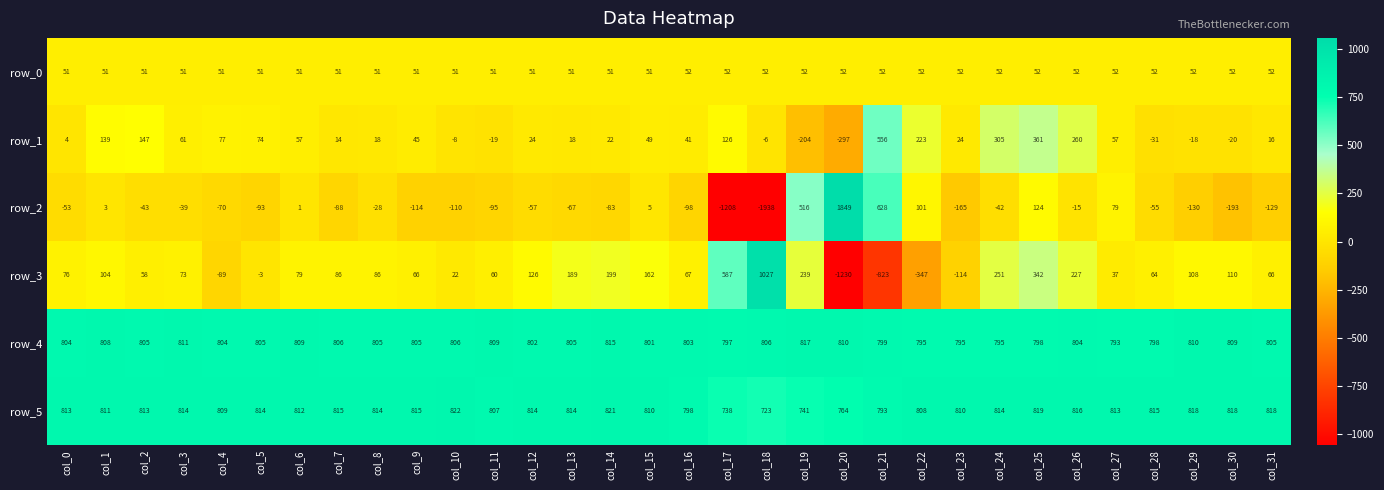

What is the total value across all series at col_13?

1810